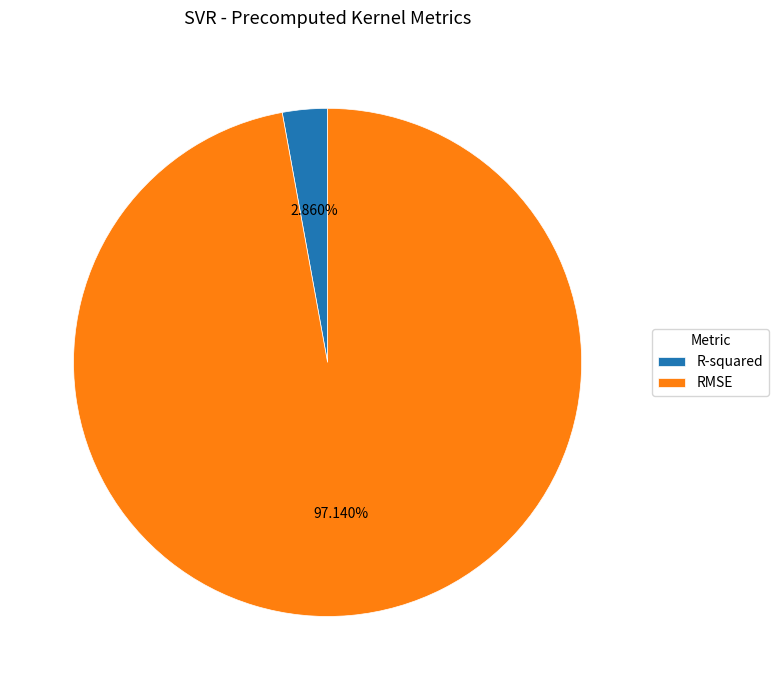

Which has a higher value, RMSE or R-squared?

RMSE